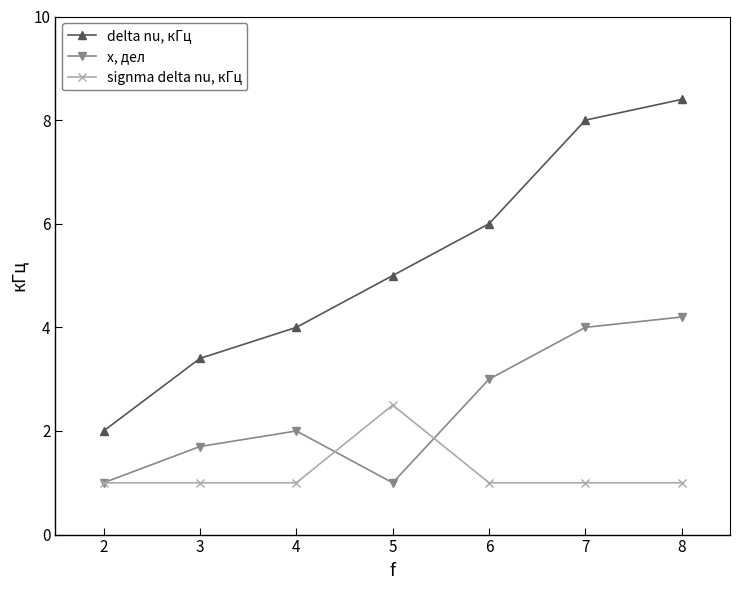

What is the difference between the highest and lowest values at 7?

7.0